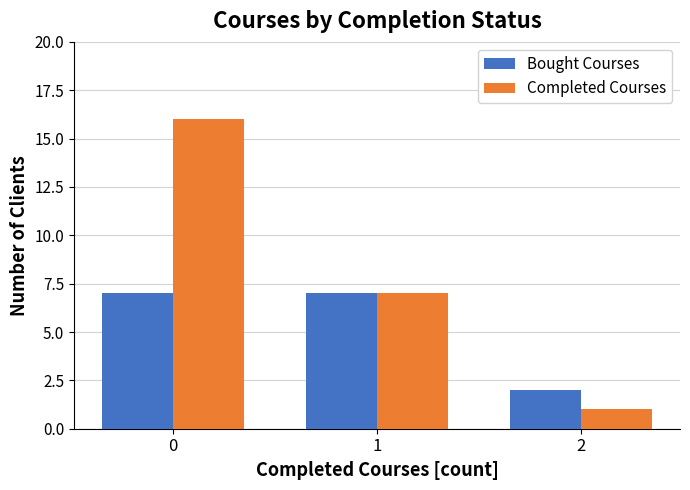

Rank the series at 0 from lowest to highest value.

Bought Courses, Completed Courses